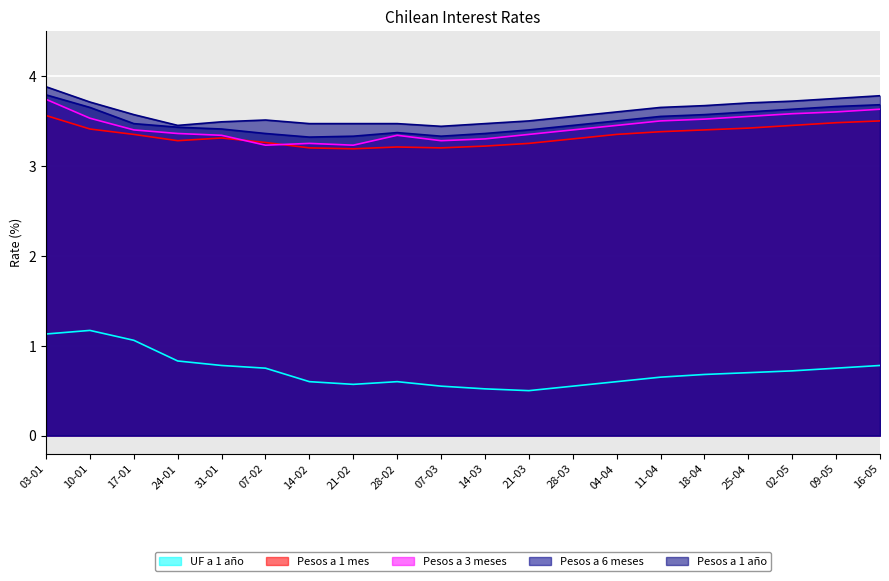

What is the maximum value shown in the chart?

3.9